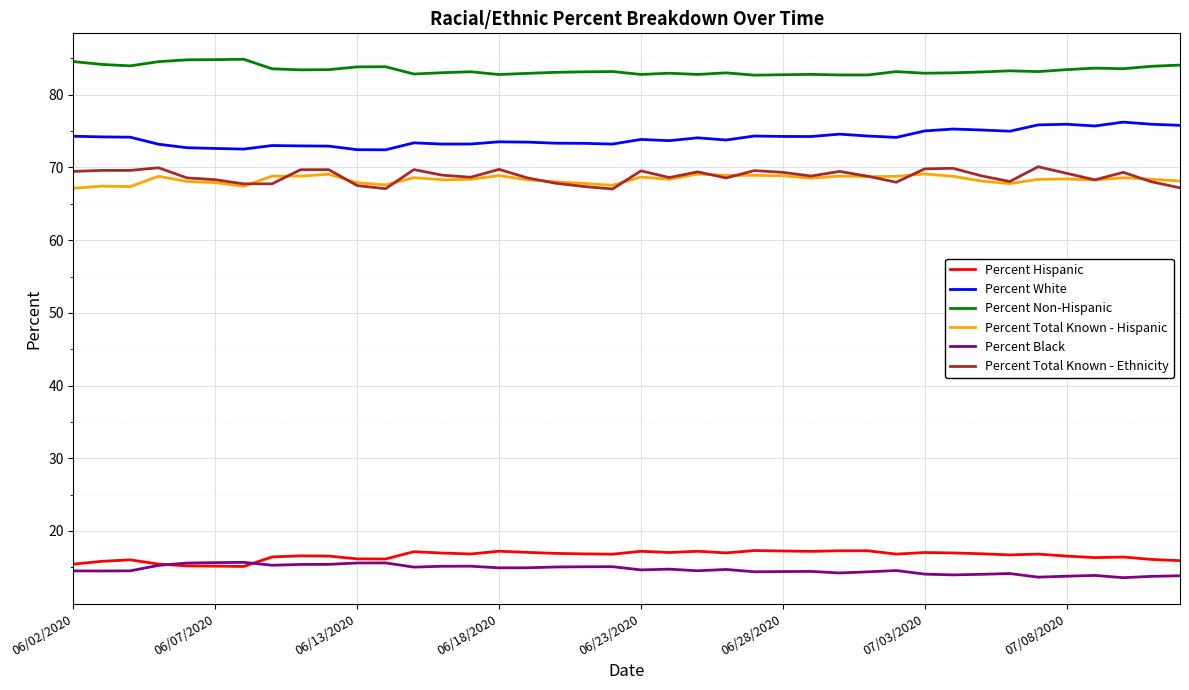

Does the chart have visible grid lines?

Yes